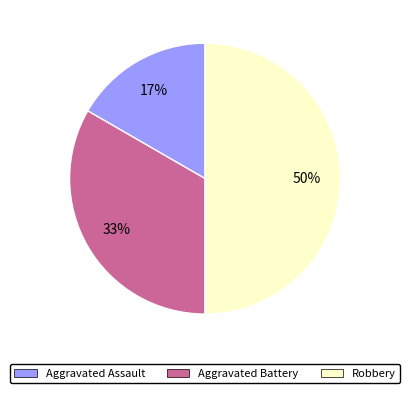

Do Robbery and Aggravated Assault together represent more than half of the pie?

Yes